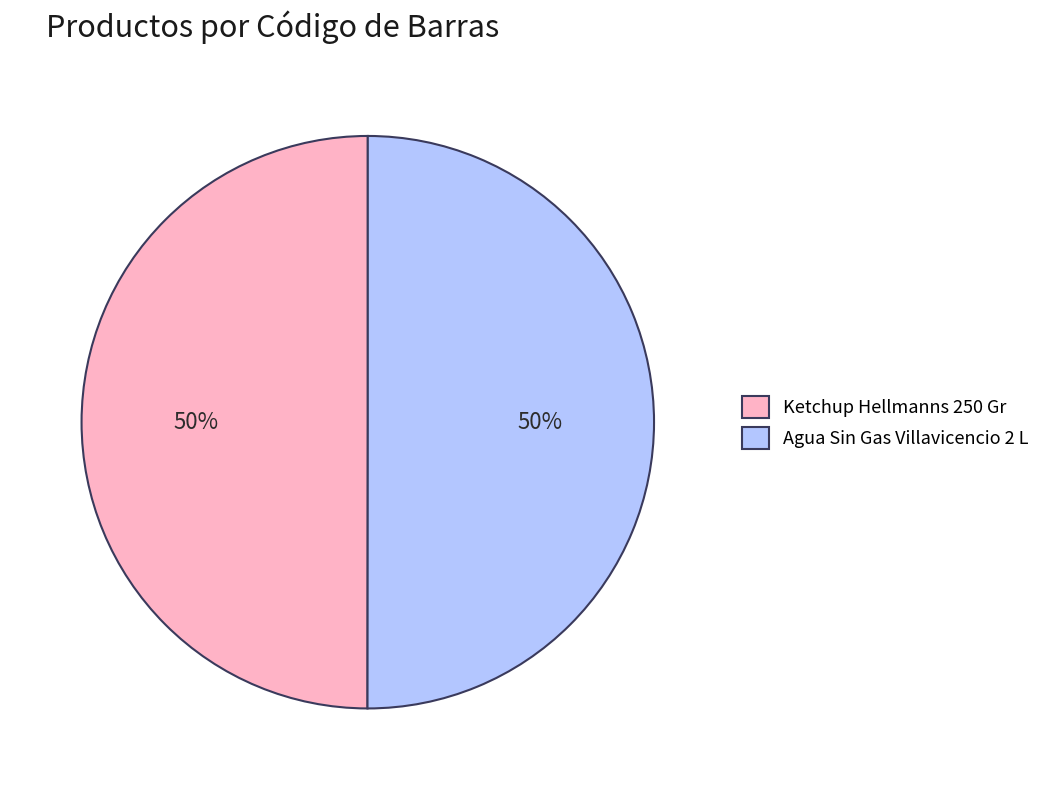

To the nearest percent, what is the combined percentage of Ketchup Hellmanns 250 Gr and Agua Sin Gas Villavicencio 2 L?

100%